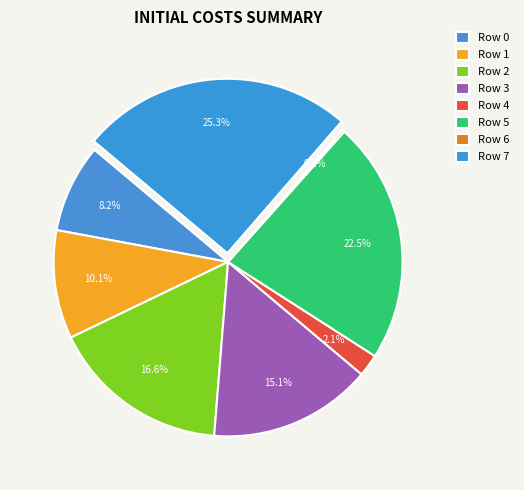

Is there any slice that represents more than half of the pie?

No